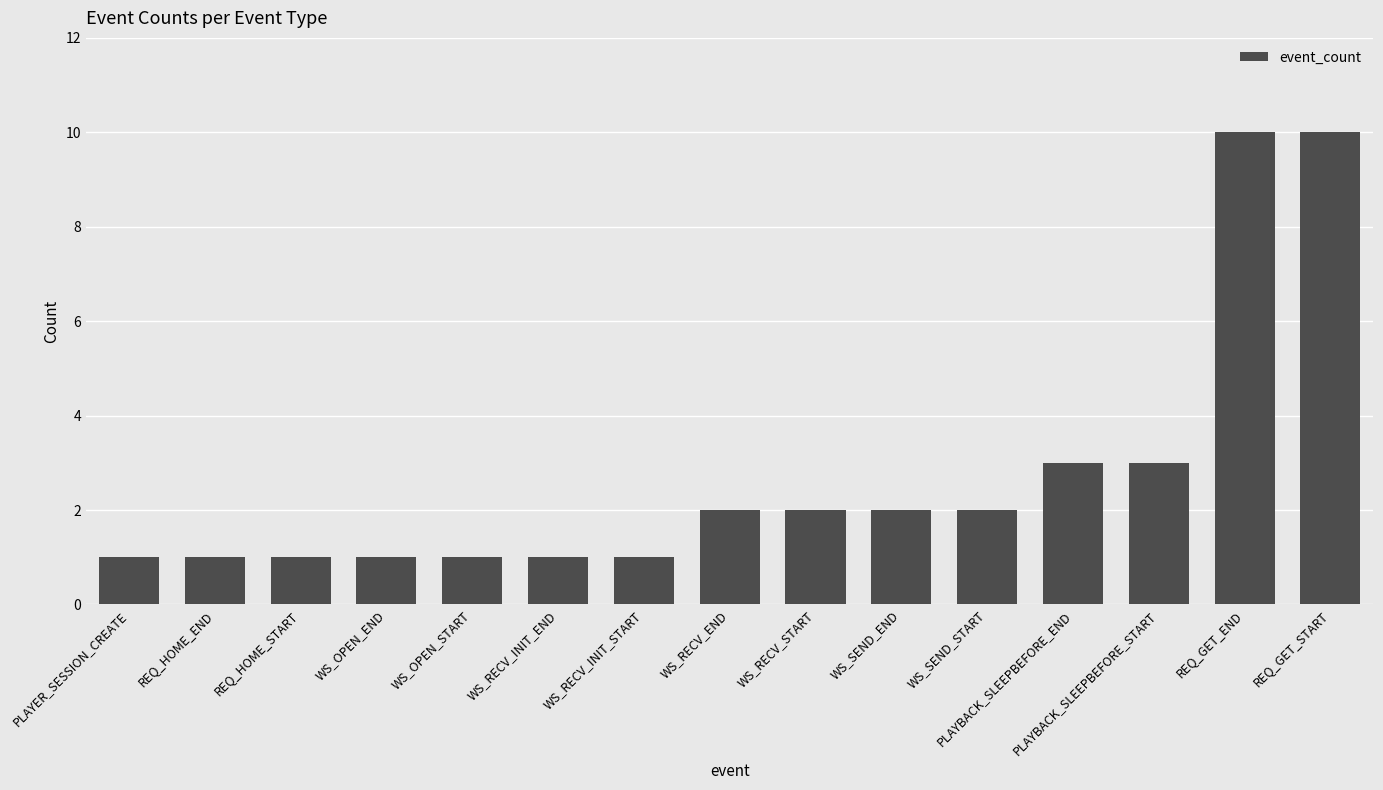

What is the change in value from REQ_HOME_START to REQ_GET_END?

+9